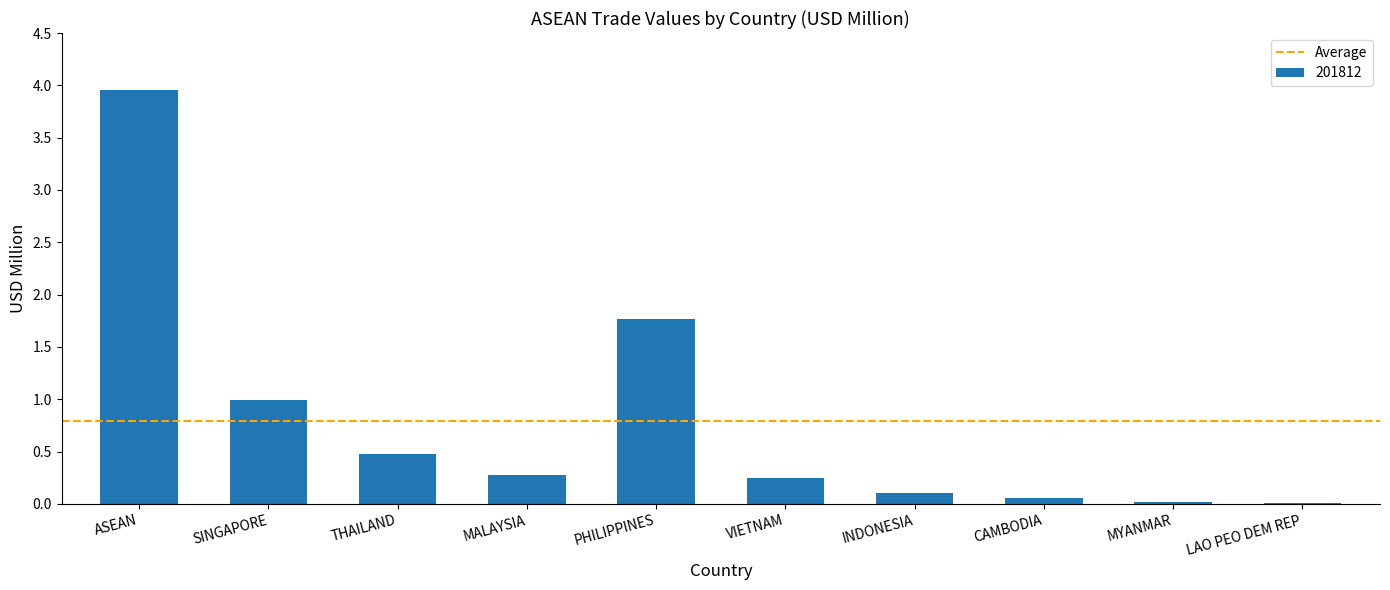

At which category does the chart reach its peak across all series?

ASEAN